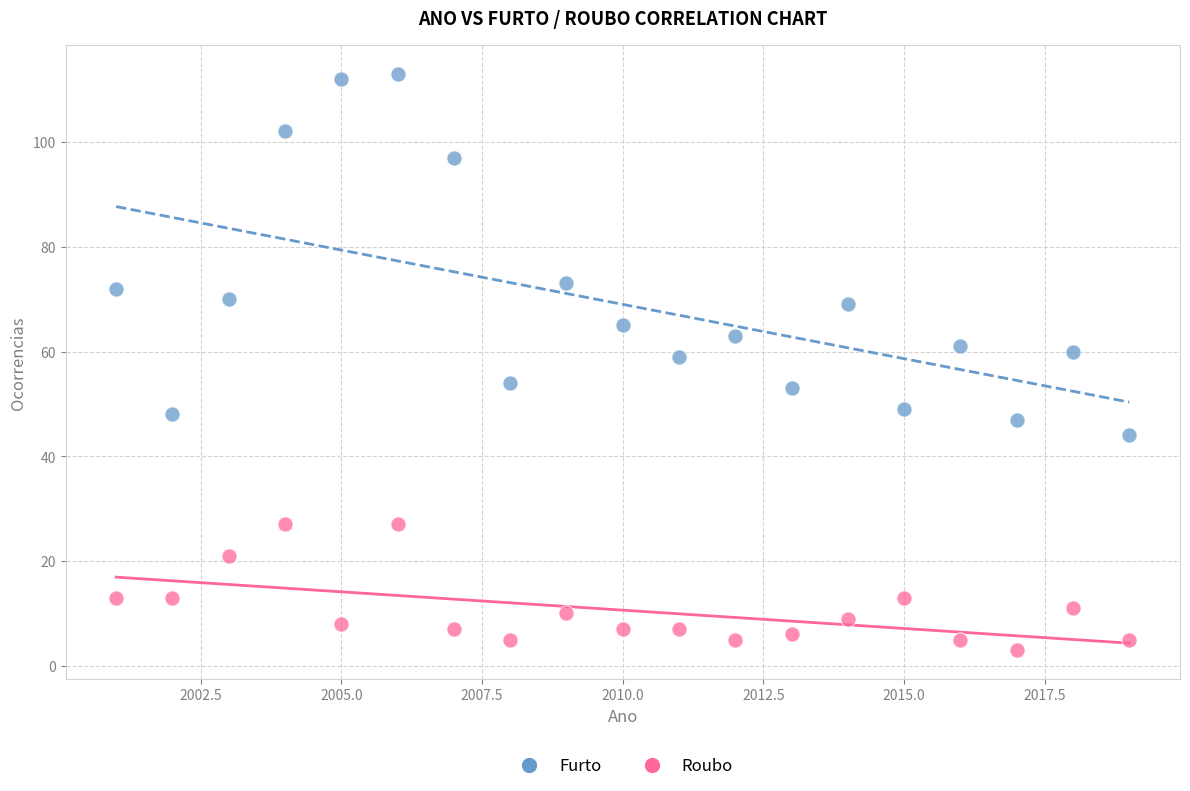

Across all data points, what is the range of X values (max minus min)?

18